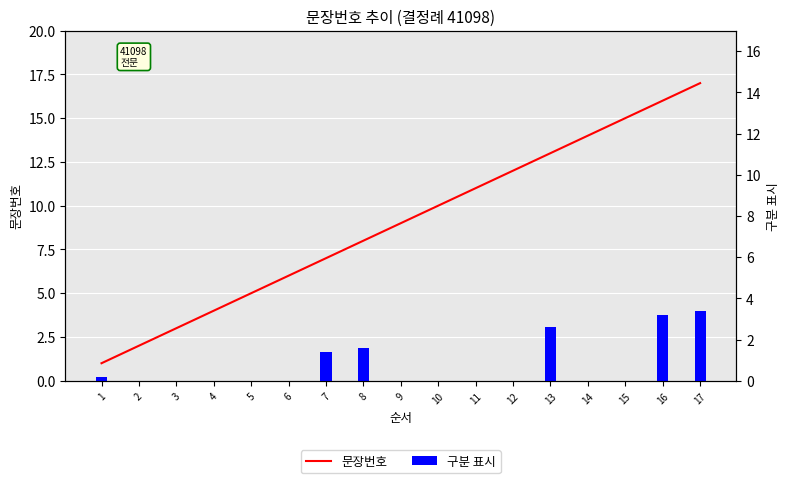

Rank the series by their maximum value, from highest to lowest.

문장번호, 구분 표시